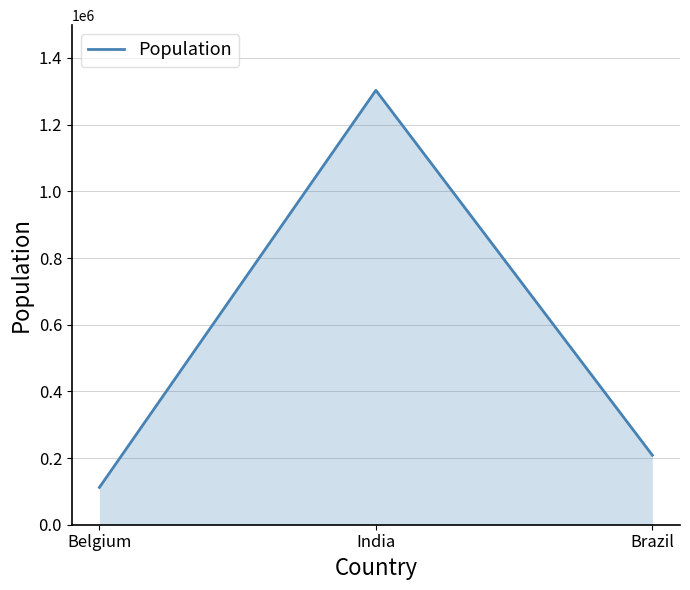

What is the sum of all values?

1623404